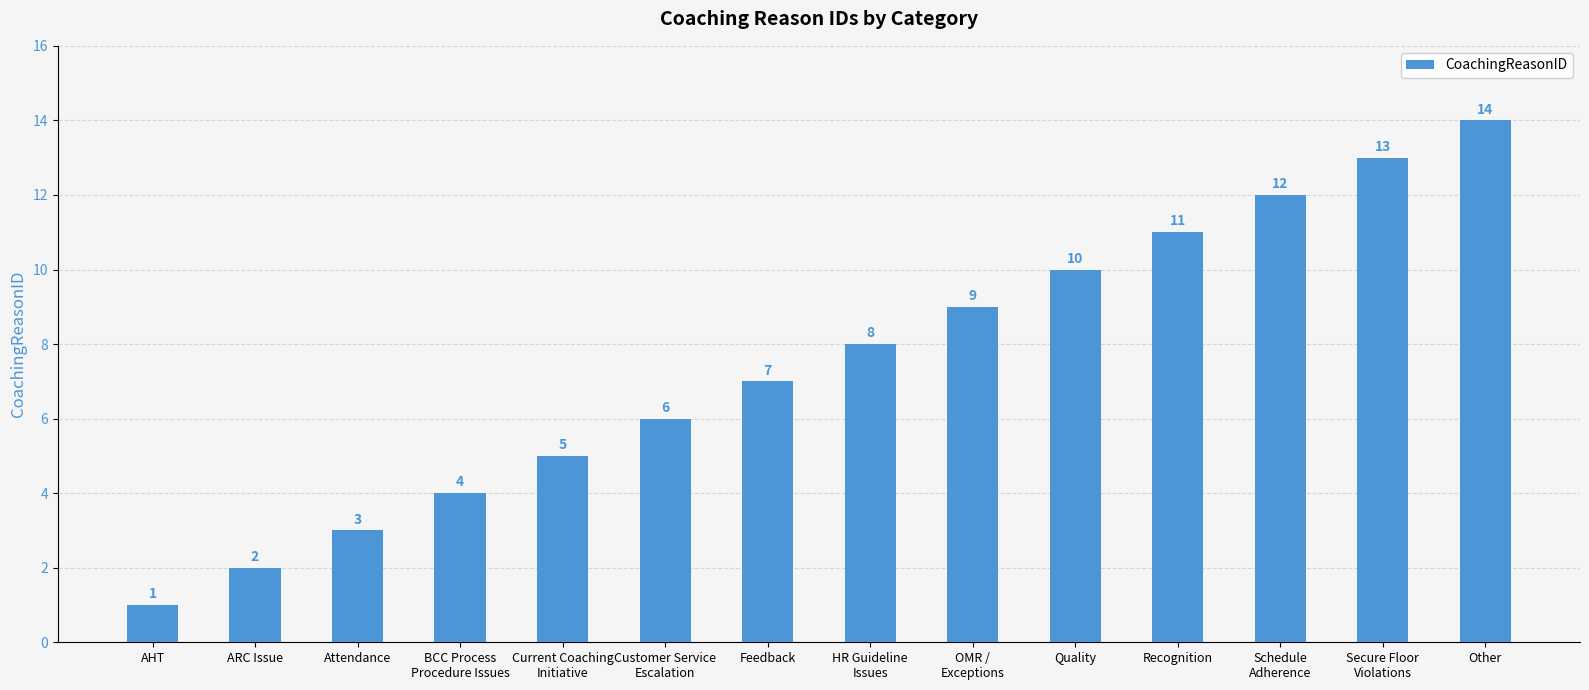

How many bars are there in total?

14